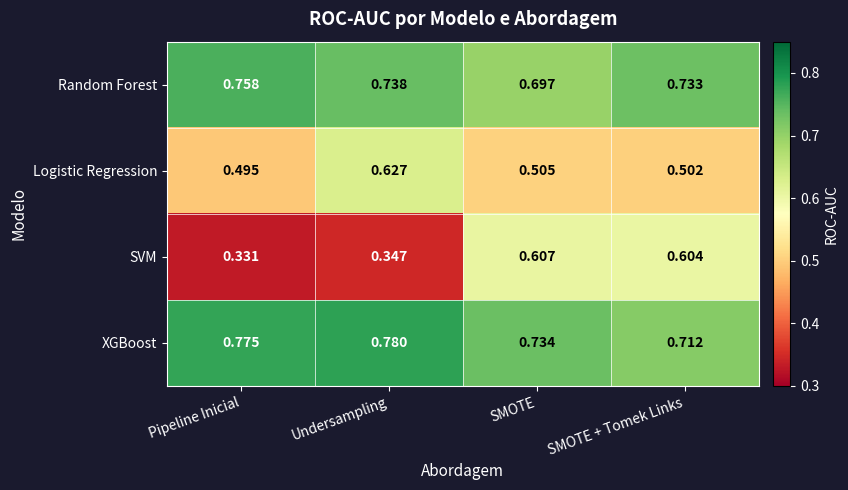

Between Pipeline Inicial and SMOTE, which series saw the biggest shift?

SVM